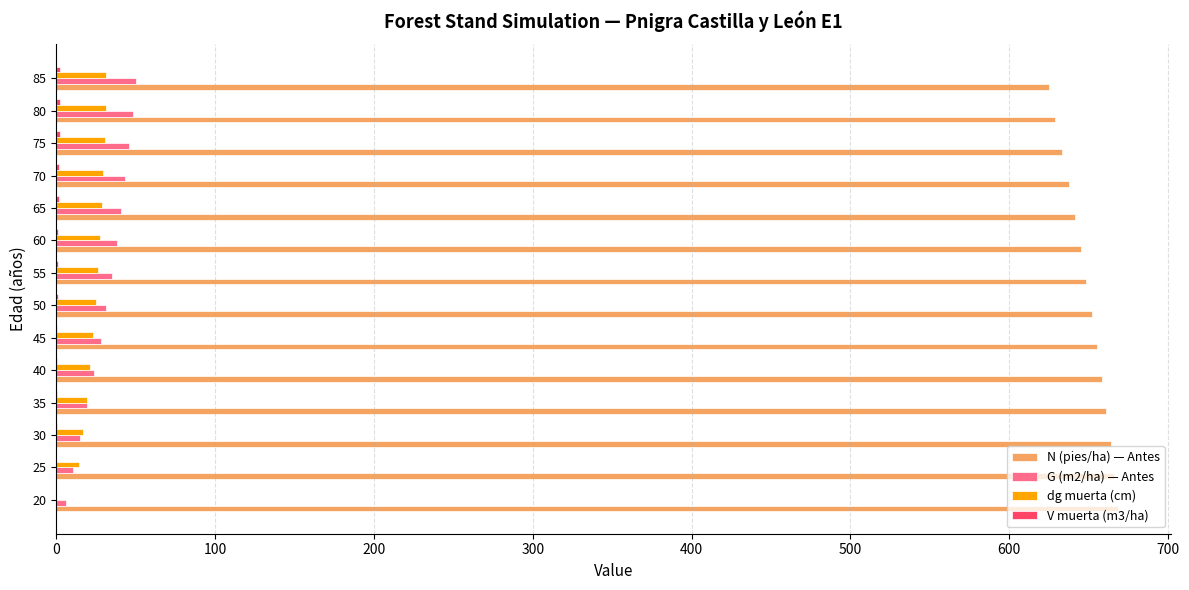

The value of N (pies/ha) — Antes at 85 is 1091.1. True or false?

False